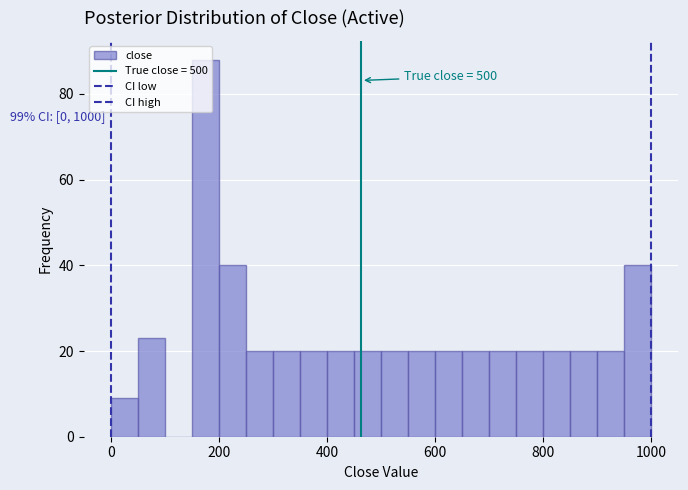

Around what value on the x-axis is the tallest bar? Give the approximate position of its centre, as read against the axis.

180